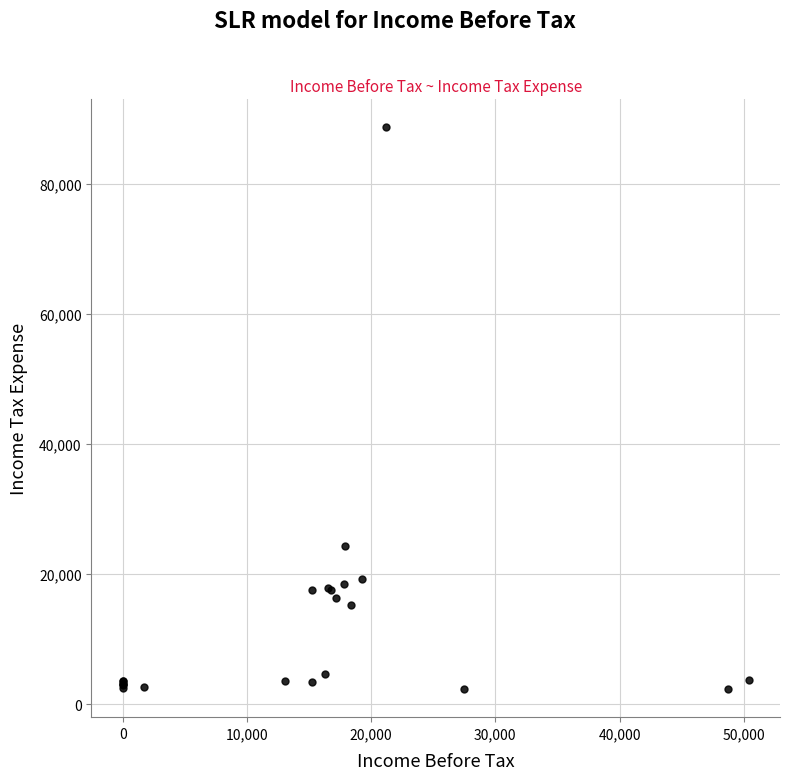

What Y value in the scatter plot is closest to 45500?

24300